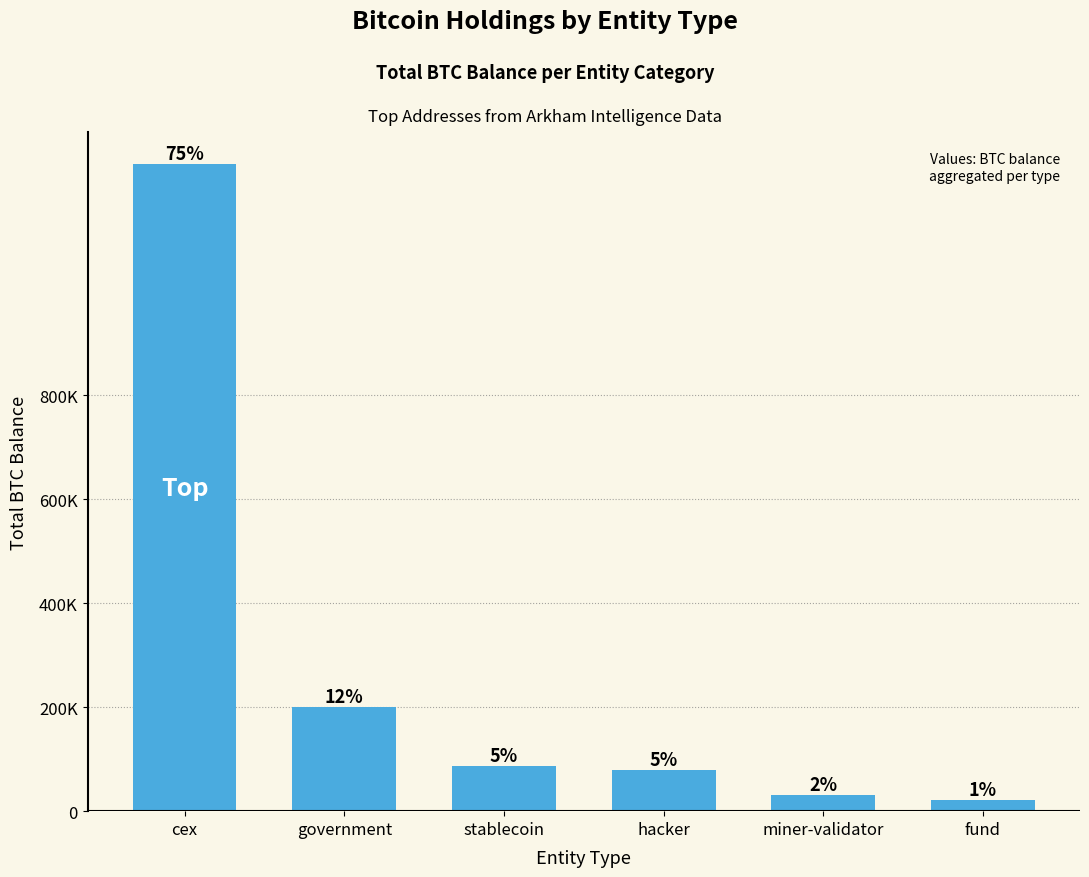

What is the difference between the values at hacker and cex?

1164605.9